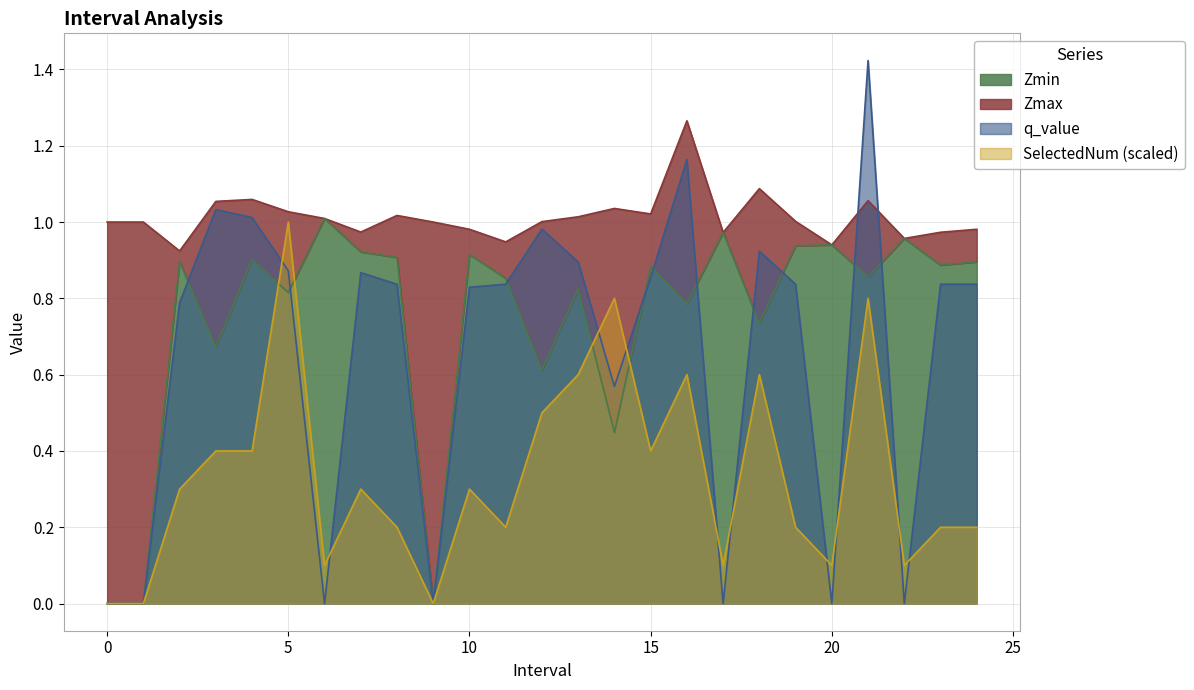

How many lines are shown in the chart?

4